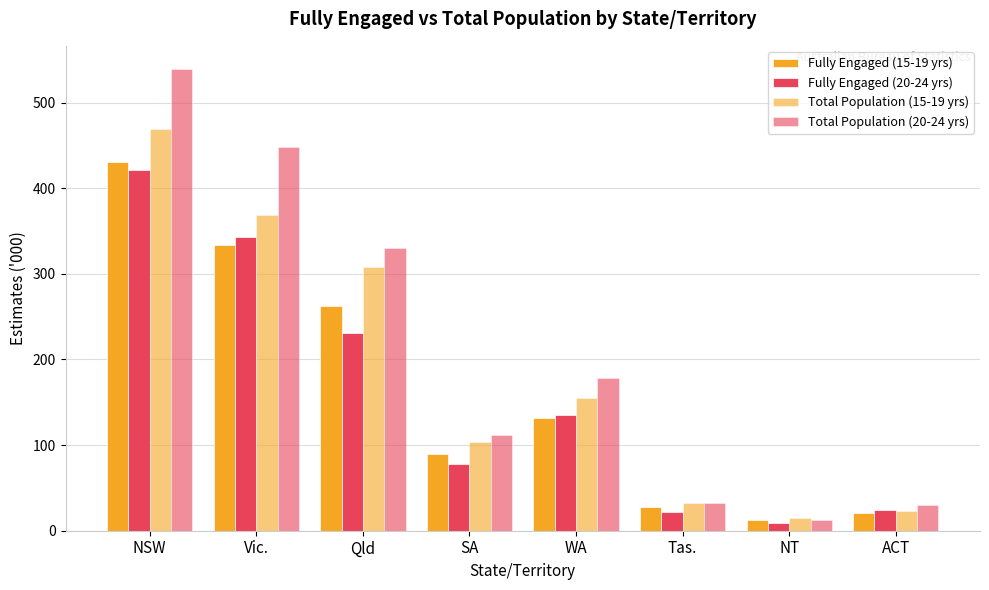

What is the spread (max minus min) of values at SA?

33.8